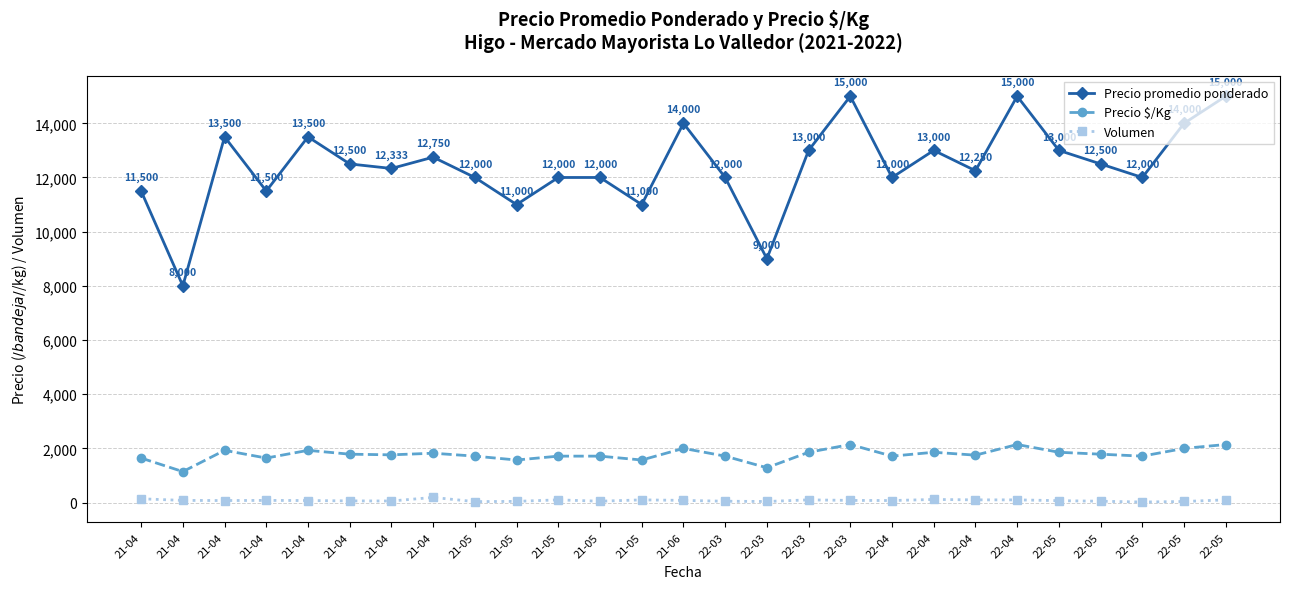

Is this an area chart (filled region under the line)?

No